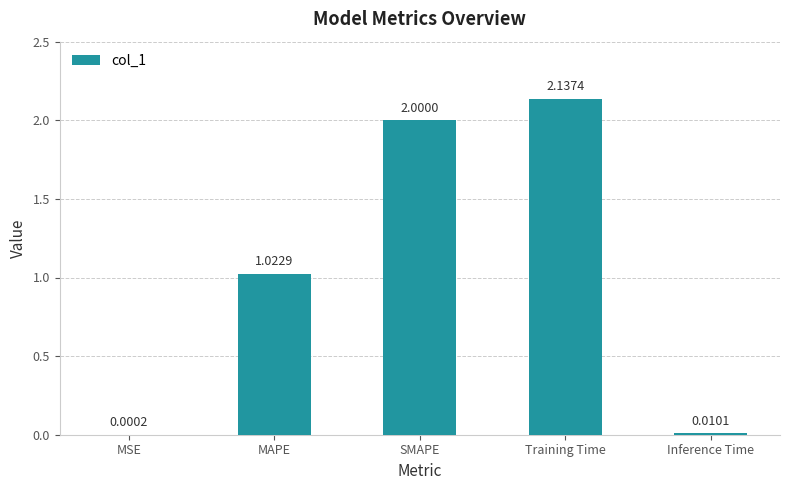

Which has a higher value, MSE or SMAPE?

SMAPE